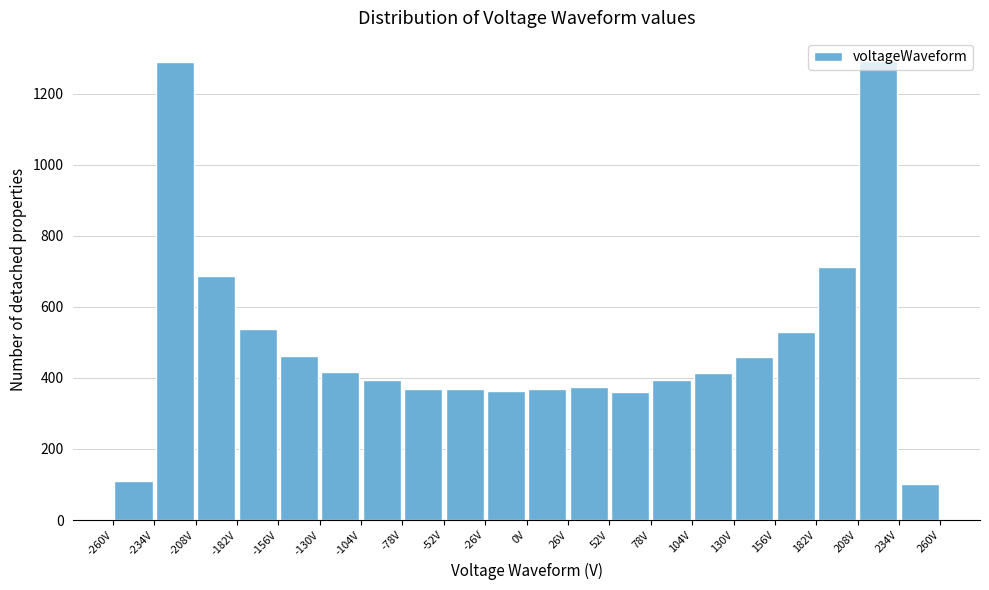

What is the height of the bar covering 0 to 26 on the x-axis? Neither the bar edges nor the heights are printed on the chart, so give them approximately, as read against the axes.

360